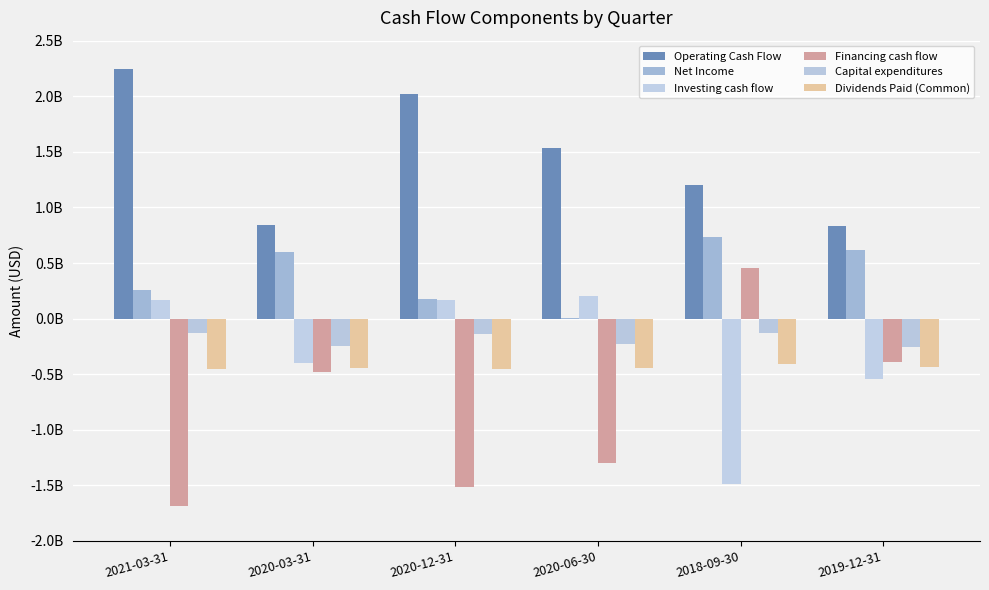

Does the chart contain stacked bars?

No